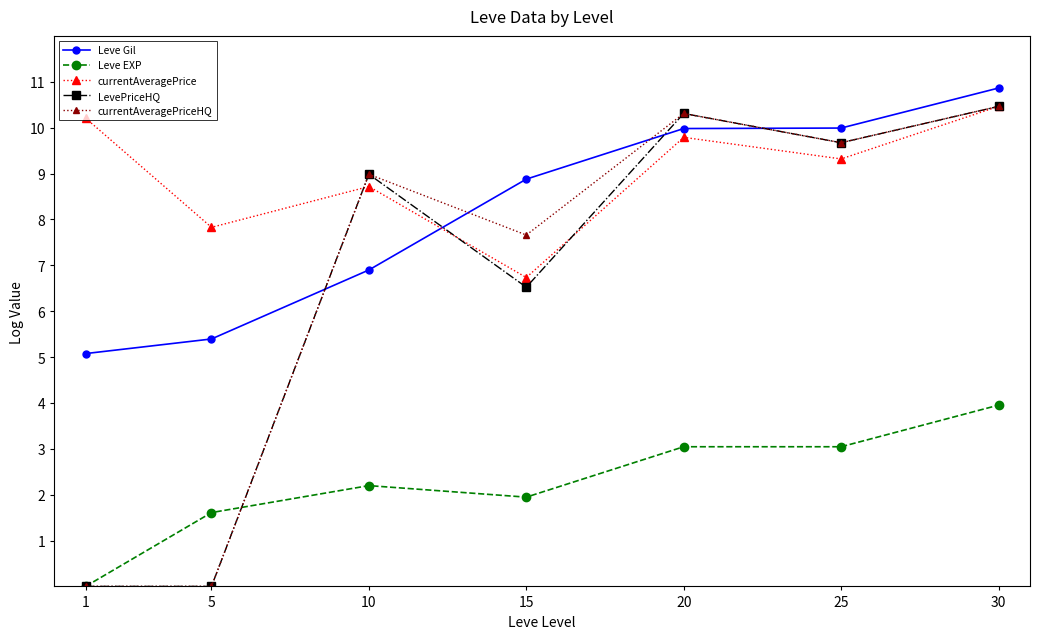

At which category is the sum across all series the highest?

30